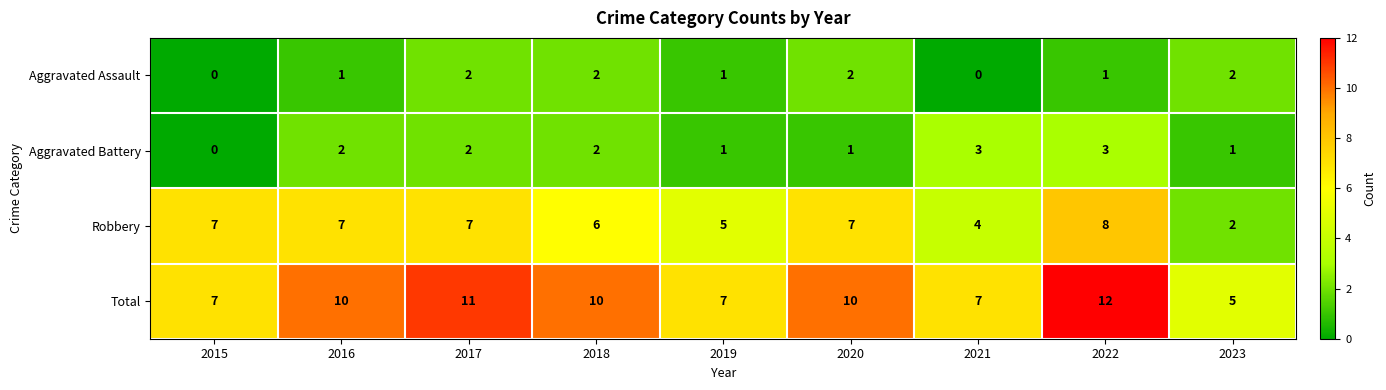

What is the total value across all series at 2023?

10